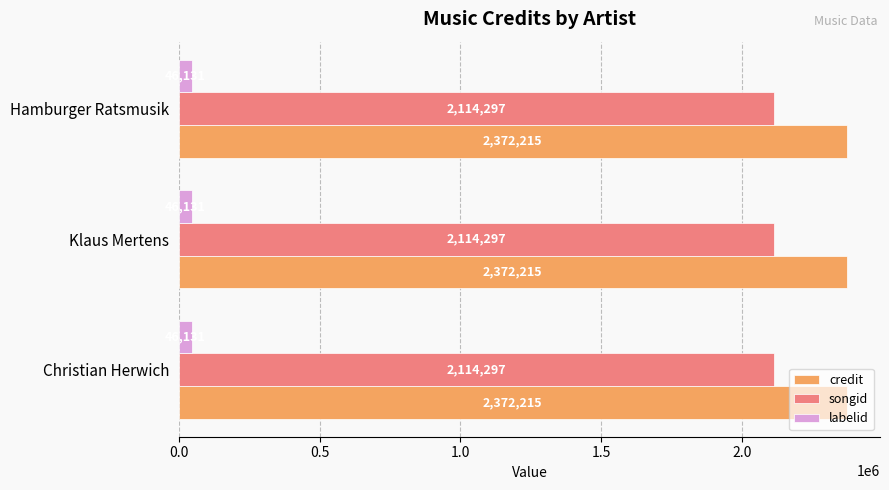

Is the value of credit at Hamburger Ratsmusik greater than the value of labelid at Christian Herwich?

Yes